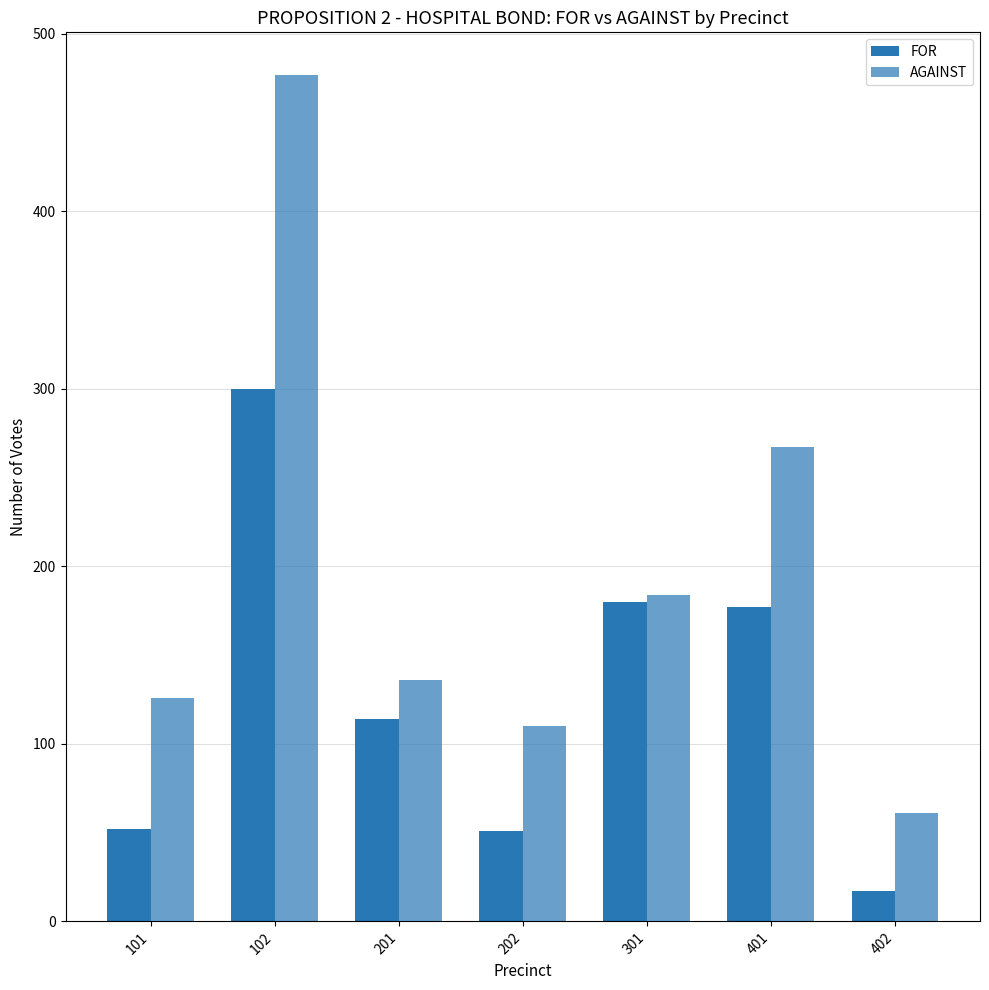

How many data points in AGAINST are less than 136?

3